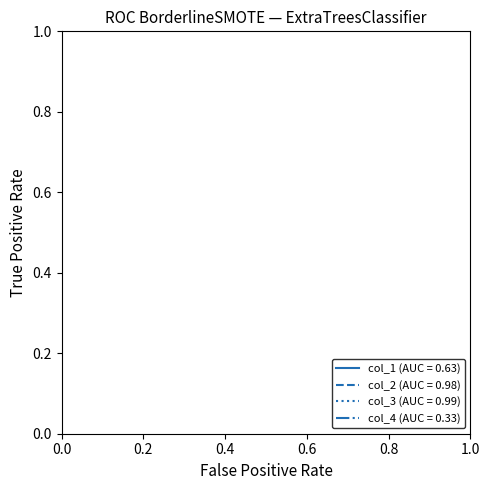

True or false: col_1 (AUC = 0.63) and col_2 (AUC = 0.98) cross at least once.

False